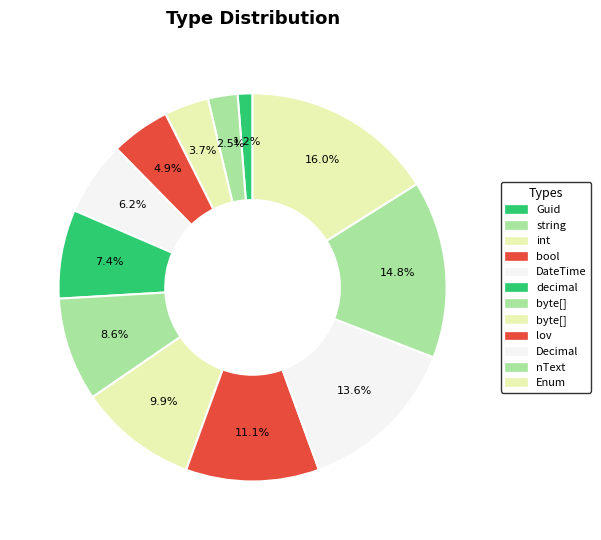

How many slices are in this pie chart?

12